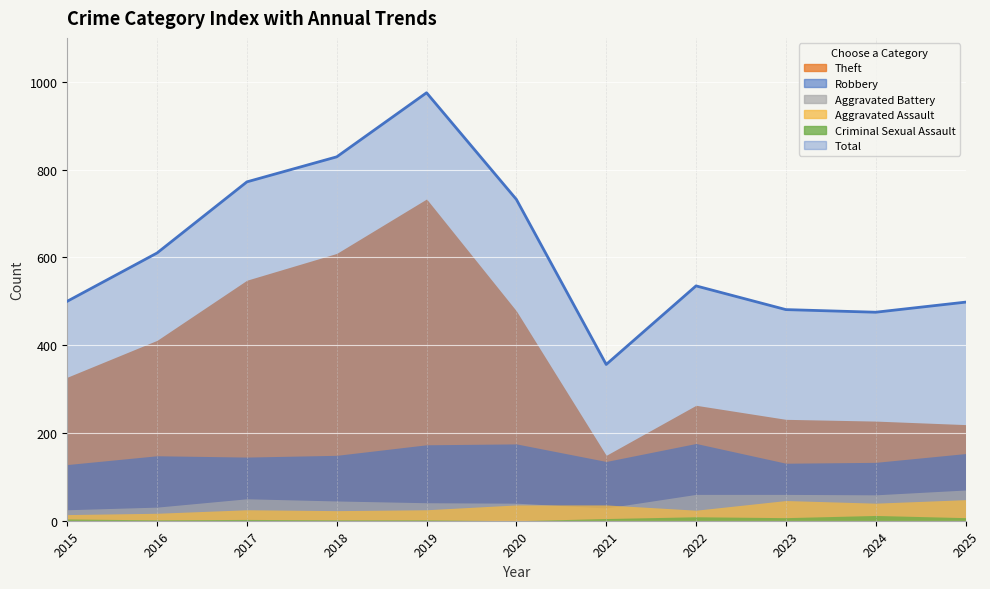

True or false: Aggravated Battery and Robbery intersect in this chart.

False